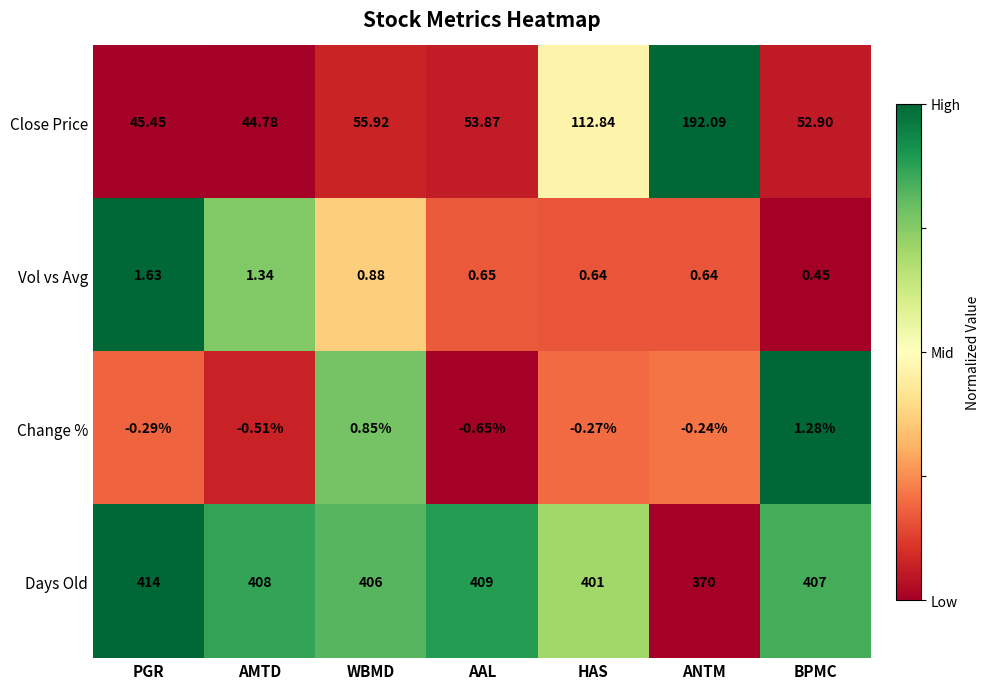

At which category is the sum across all series the highest?

ANTM